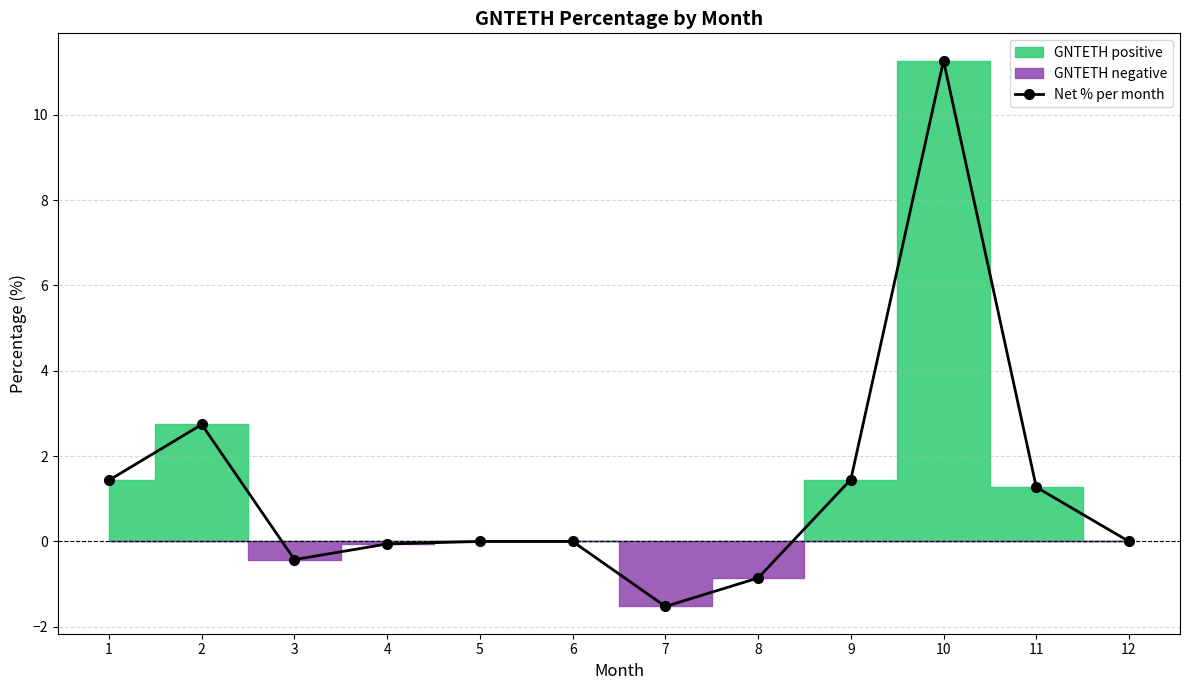

Rank the categories by value from lowest to highest.

7, 8, 3, 4, 5, 6, 12, 11, 1, 9, 2, 10